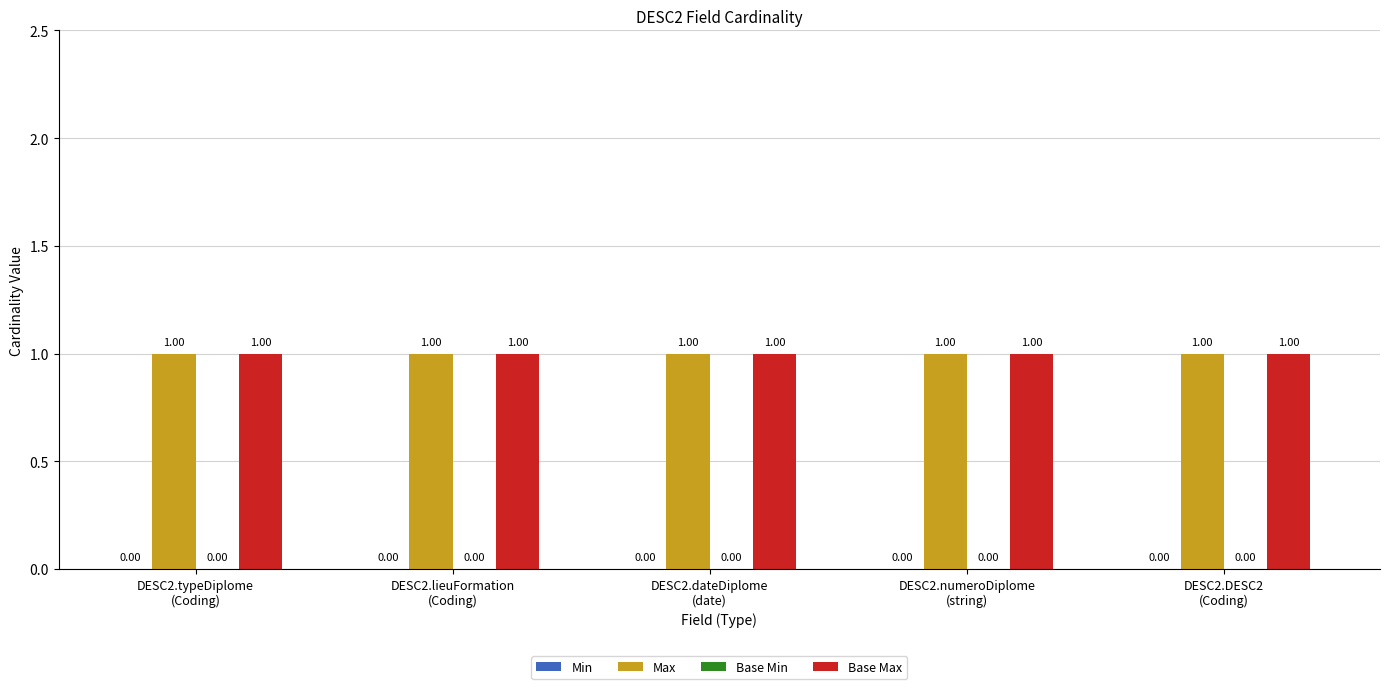

At which label is Max closest to 1?

DESC2.typeDiplome
(Coding)